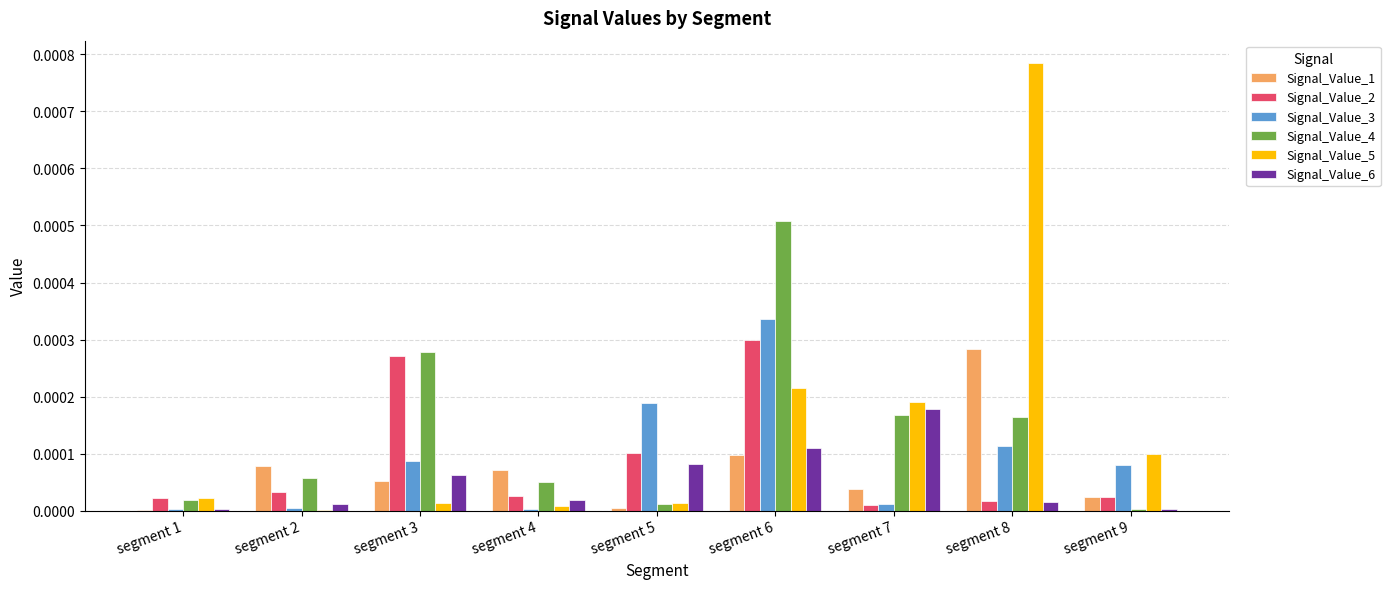

How many groups of bars are there?

9